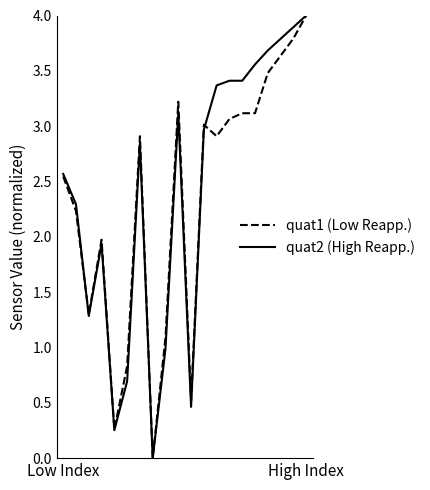

What is the greatest value displayed?

4.0